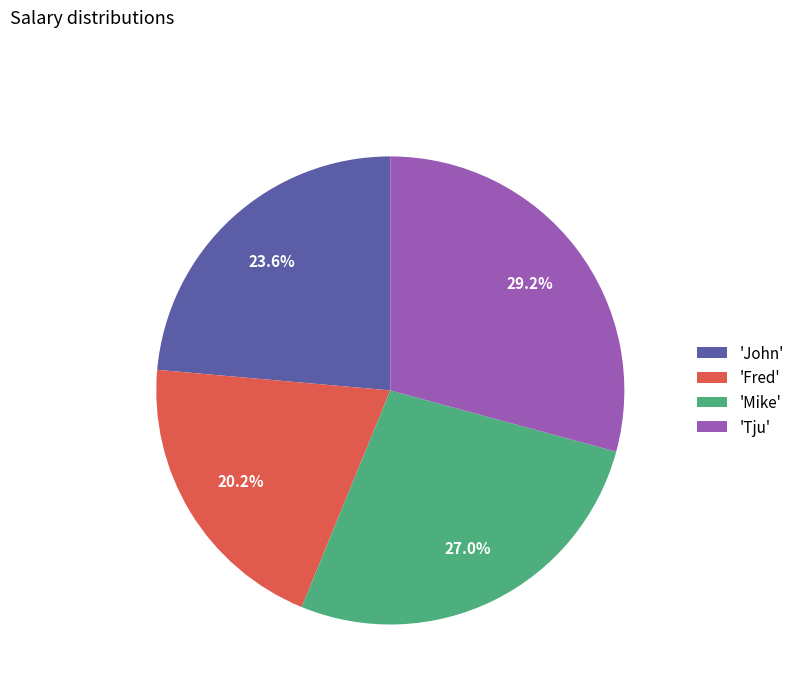

What is the largest slice in the pie chart?

'Tju'